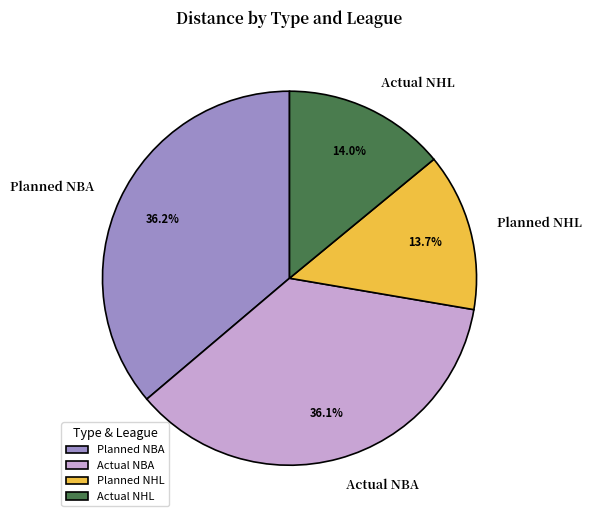

How many segments does this pie chart have?

4